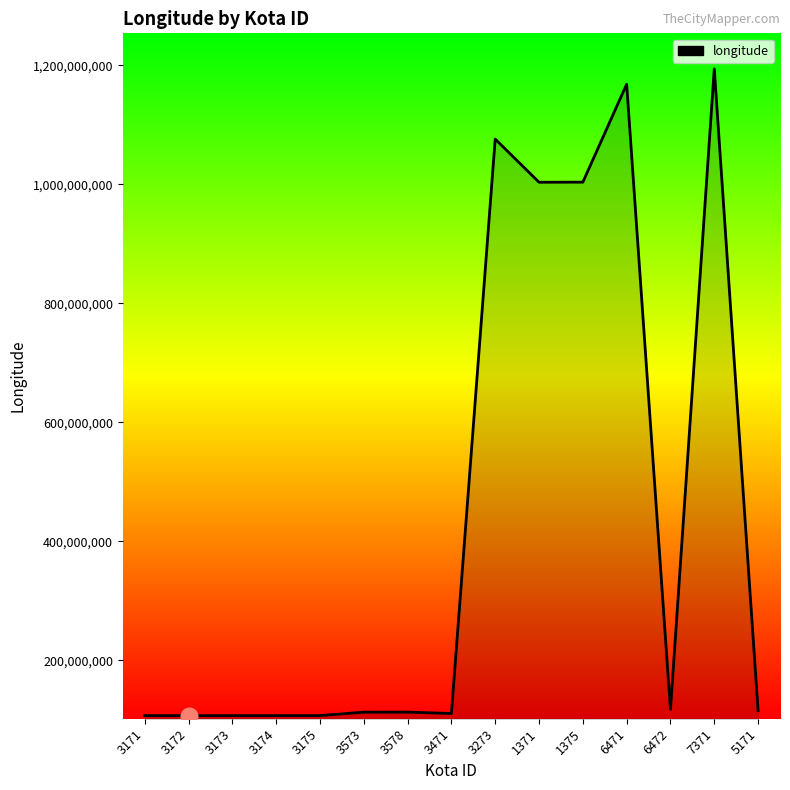

What is the greatest value displayed?

1194166667